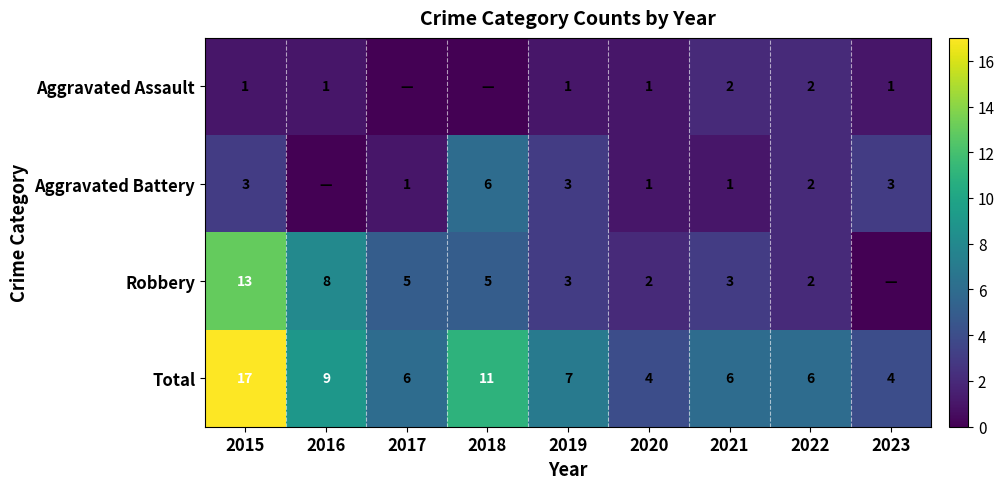

At 2021, list the series in order from smallest to largest.

Aggravated Battery, Aggravated Assault, Robbery, Total